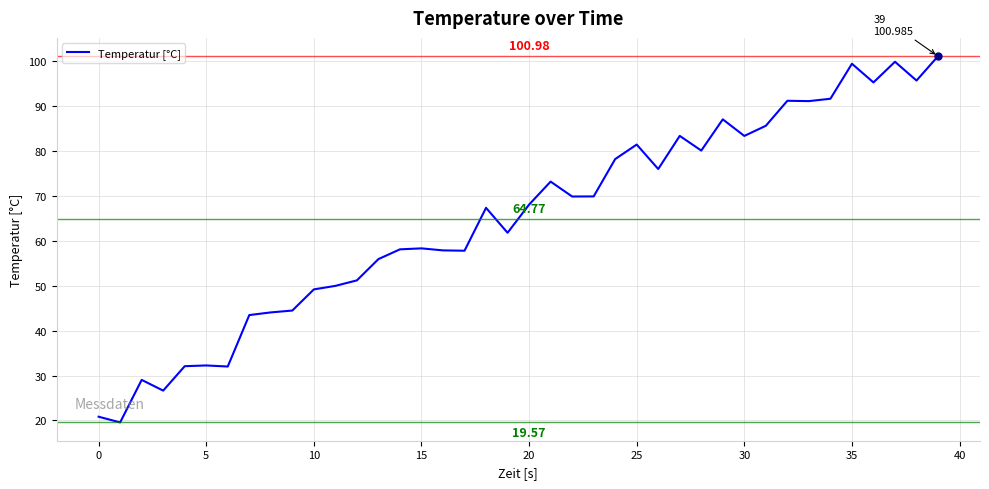

What is the difference between the maximum and minimum values?

81.4